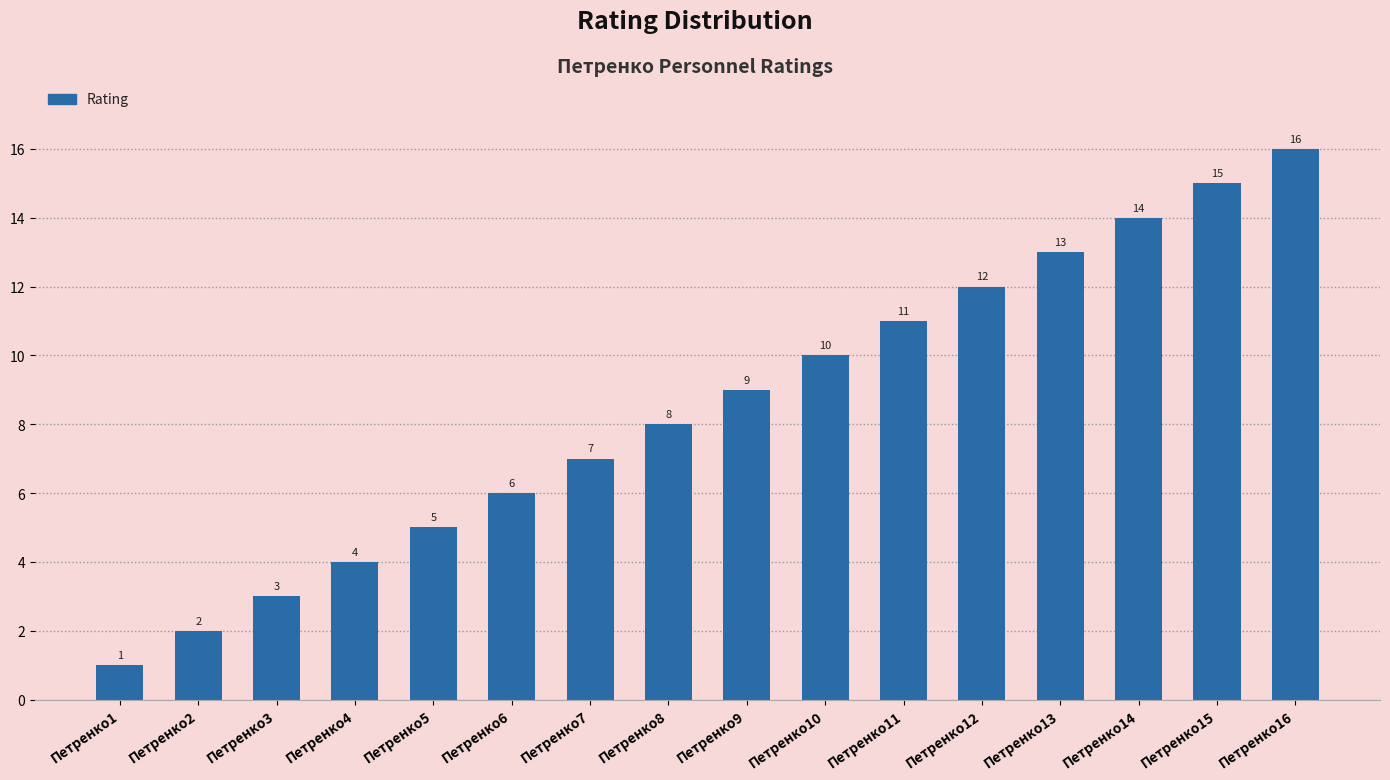

Reading left to right, transcribe all the data shown in this chart.

Петренко1=1	Петренко2=2	Петренко3=3	Петренко4=4	Петренко5=5	Петренко6=6	Петренко7=7	Петренко8=8	Петренко9=9	Петренко10=10	Петренко11=11	Петренко12=12	Петренко13=13	Петренко14=14	Петренко15=15	Петренко16=16